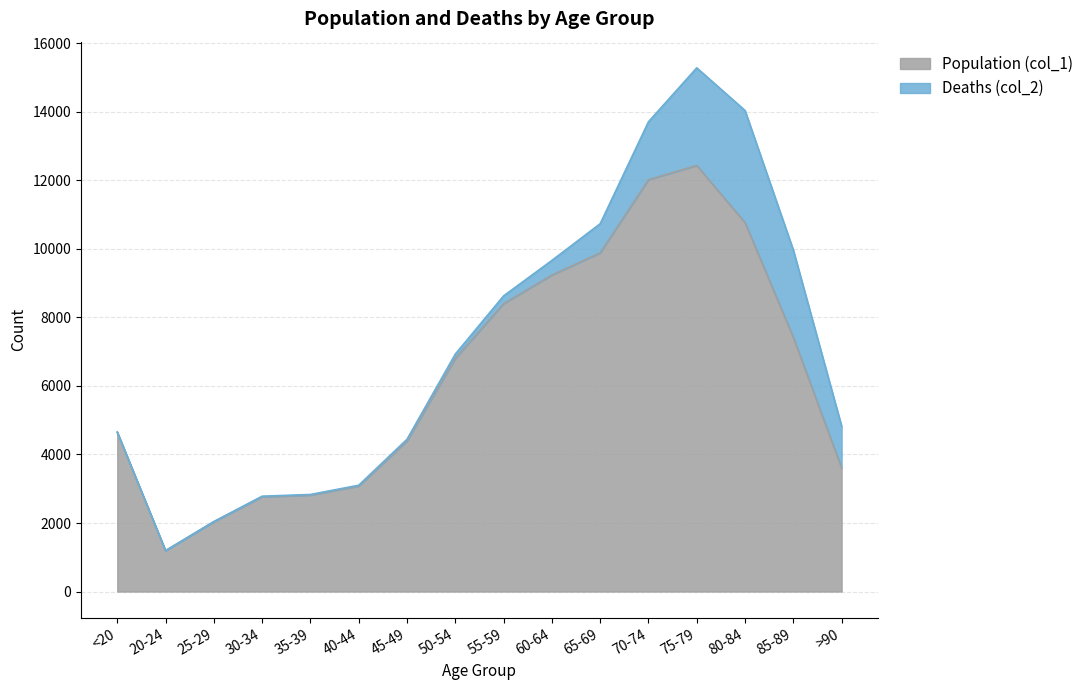

What value does the data have at <20, to the nearest 10?

4640